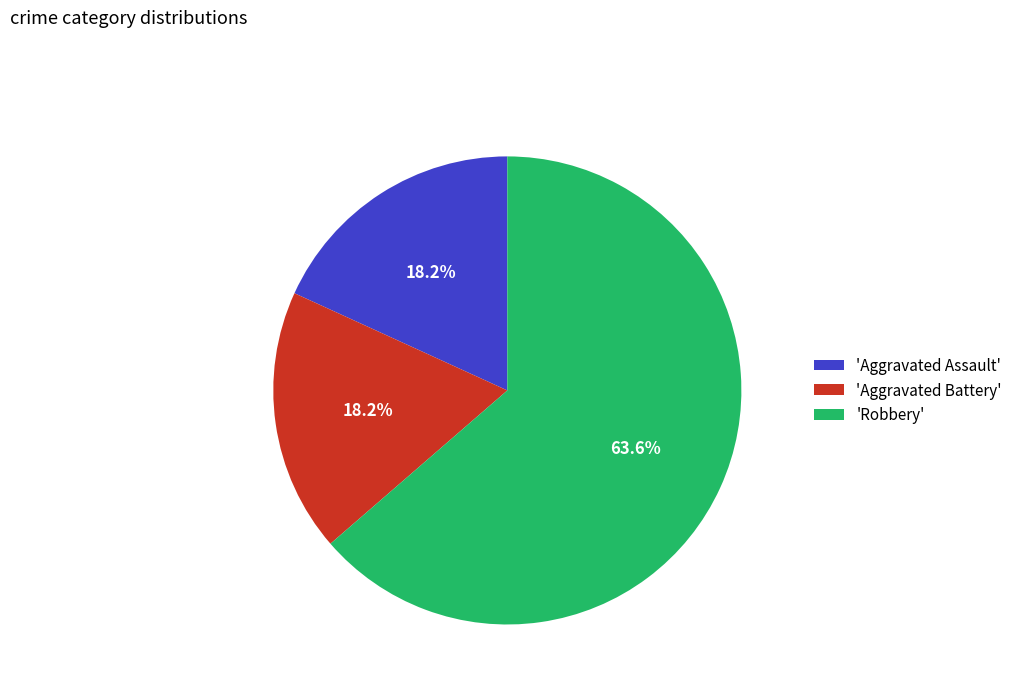

Between 'Aggravated Assault' and 'Robbery', which is larger?

'Robbery'